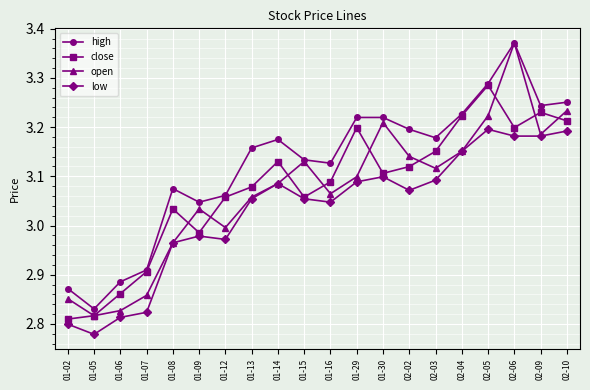

Which series has the widest spread of values?

open